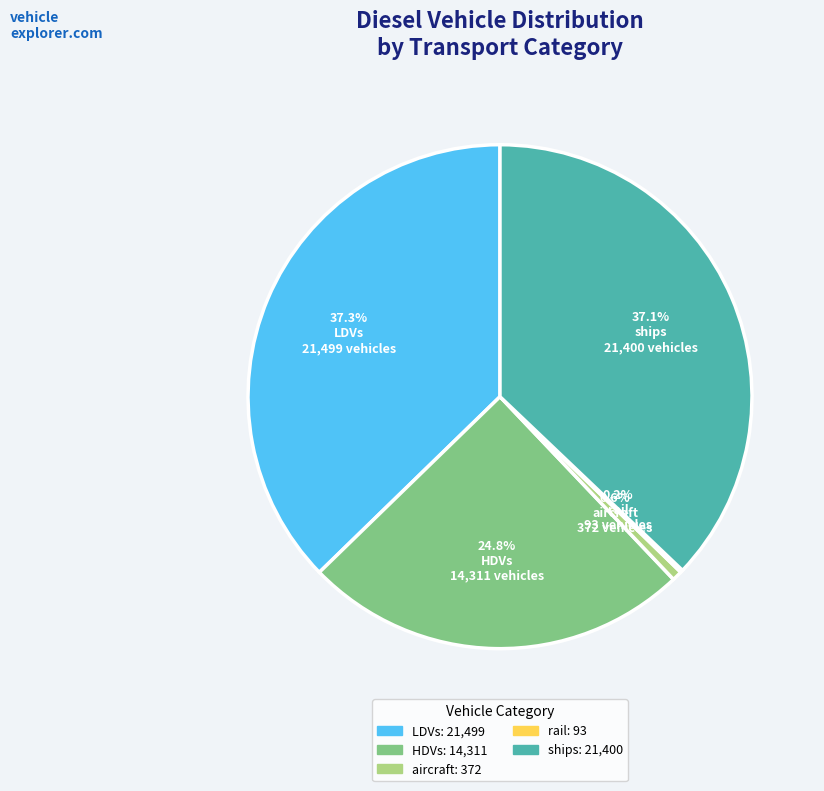

Is there any slice that represents more than half of the pie?

No